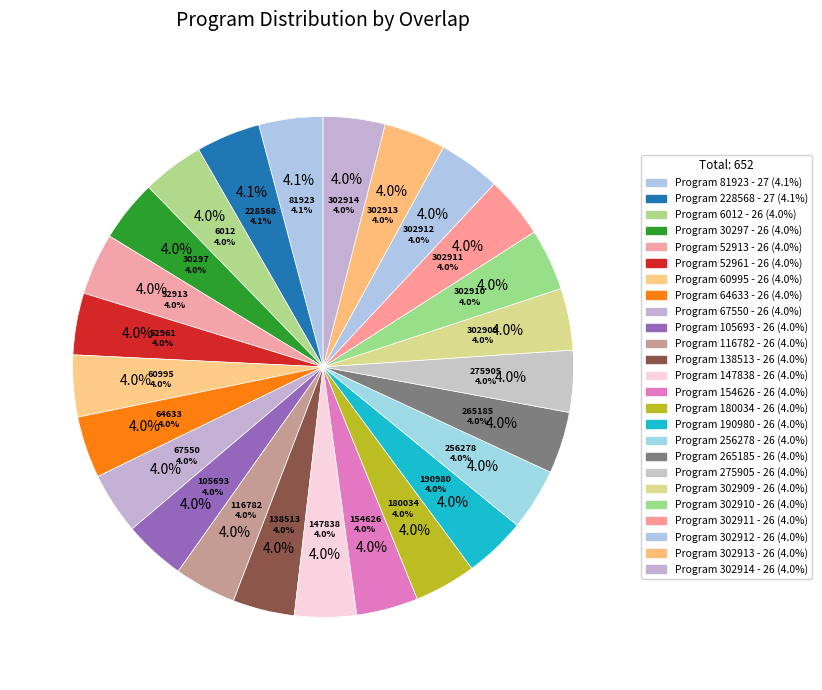

Which category has the smallest portion of the pie?

6012